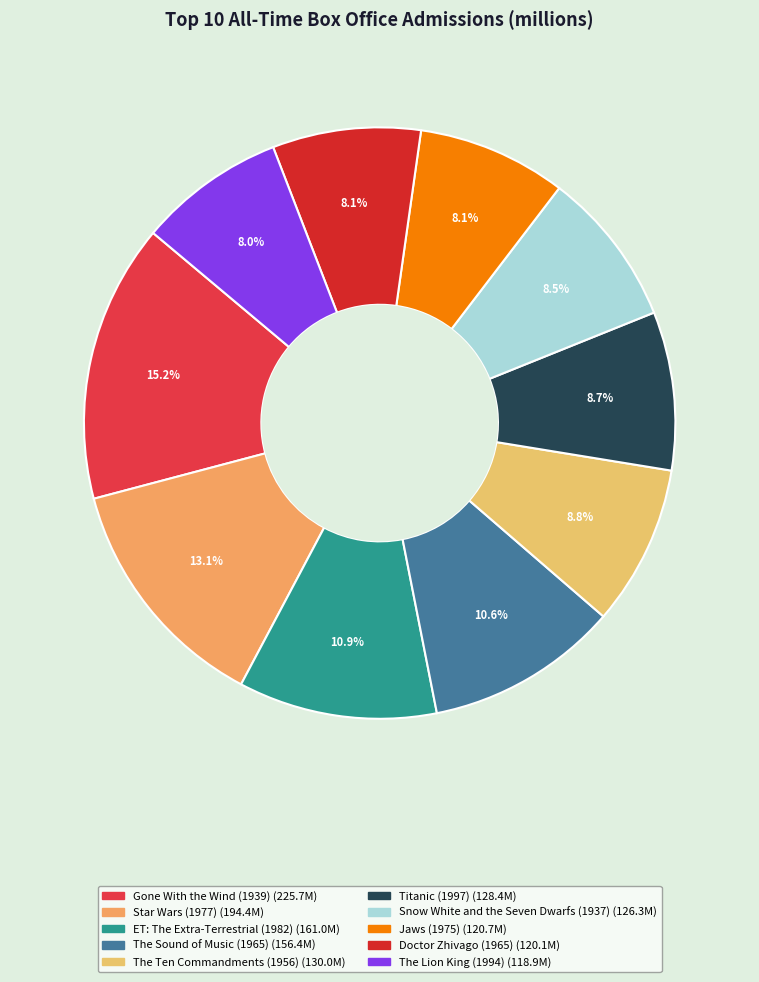

What percentage is the Gone With the Wind (1939) slice, to the nearest percent?

15%